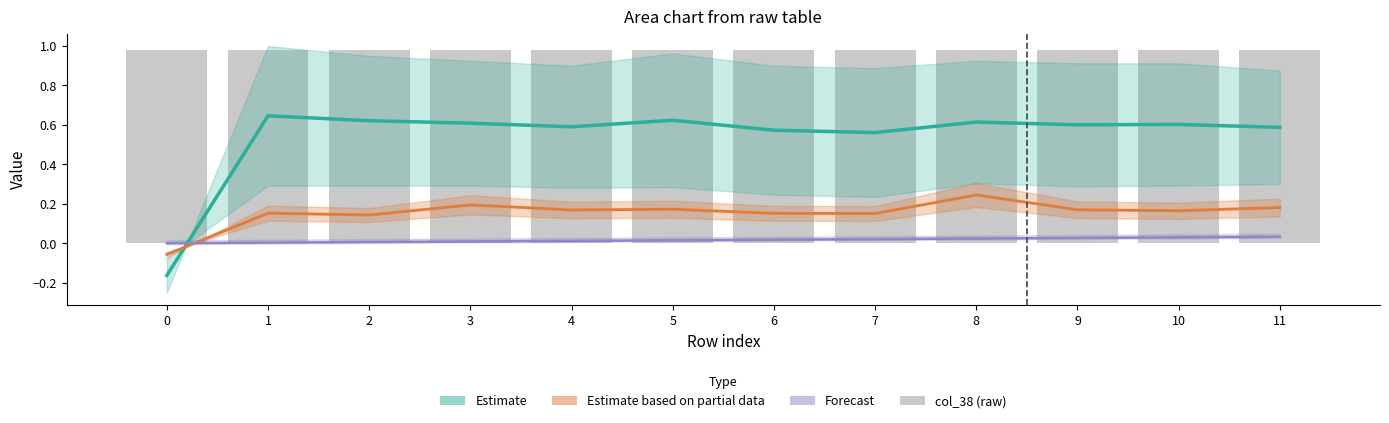

At which category is the sum across all series the highest?

8